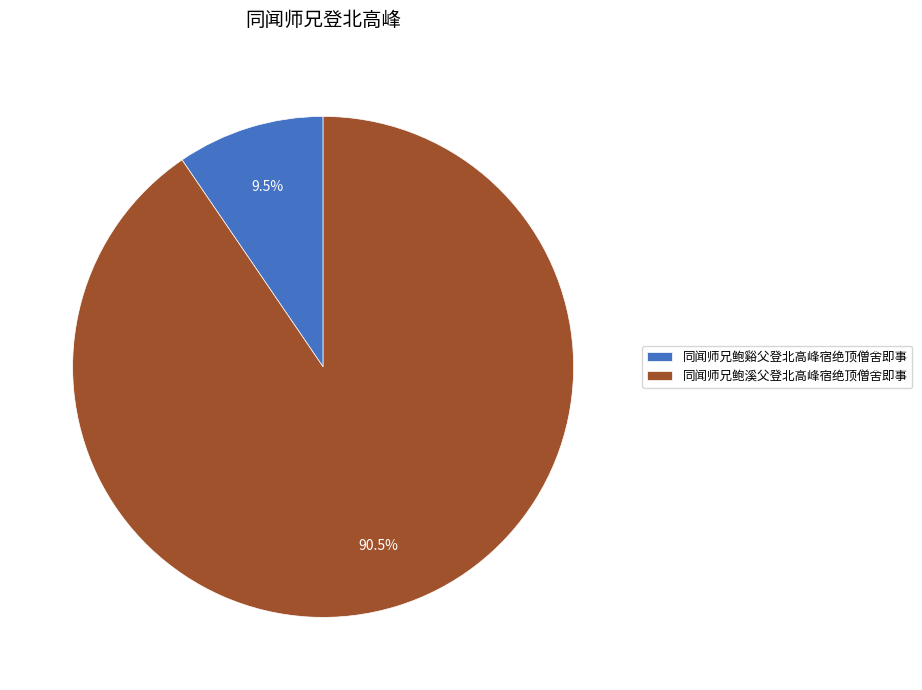

What portion of the pie excludes 同闻师兄鲍谿父登北高峰宿绝顶僧舍即事?

90.5%